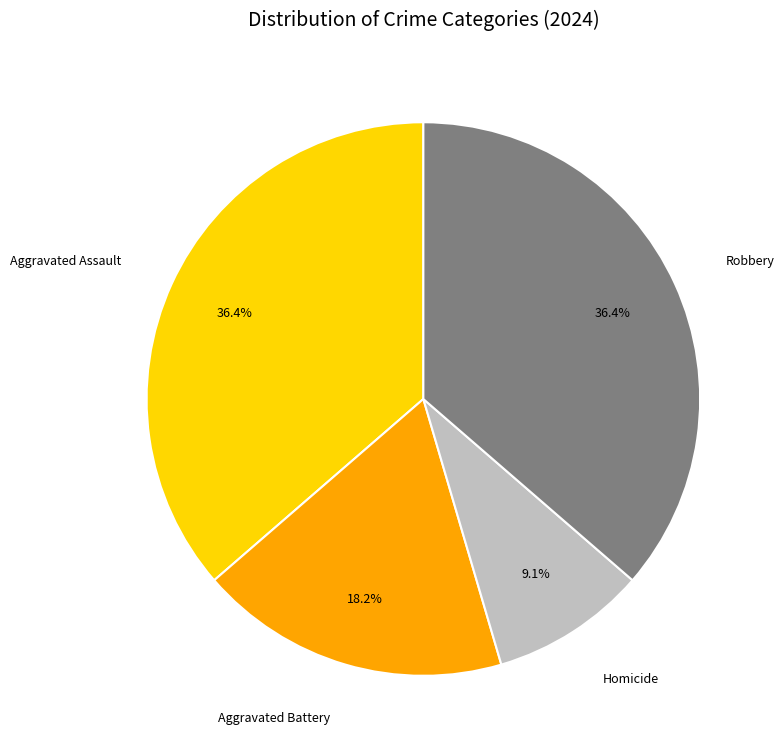

To the nearest percent, what percentage of the pie is Aggravated Assault?

36%